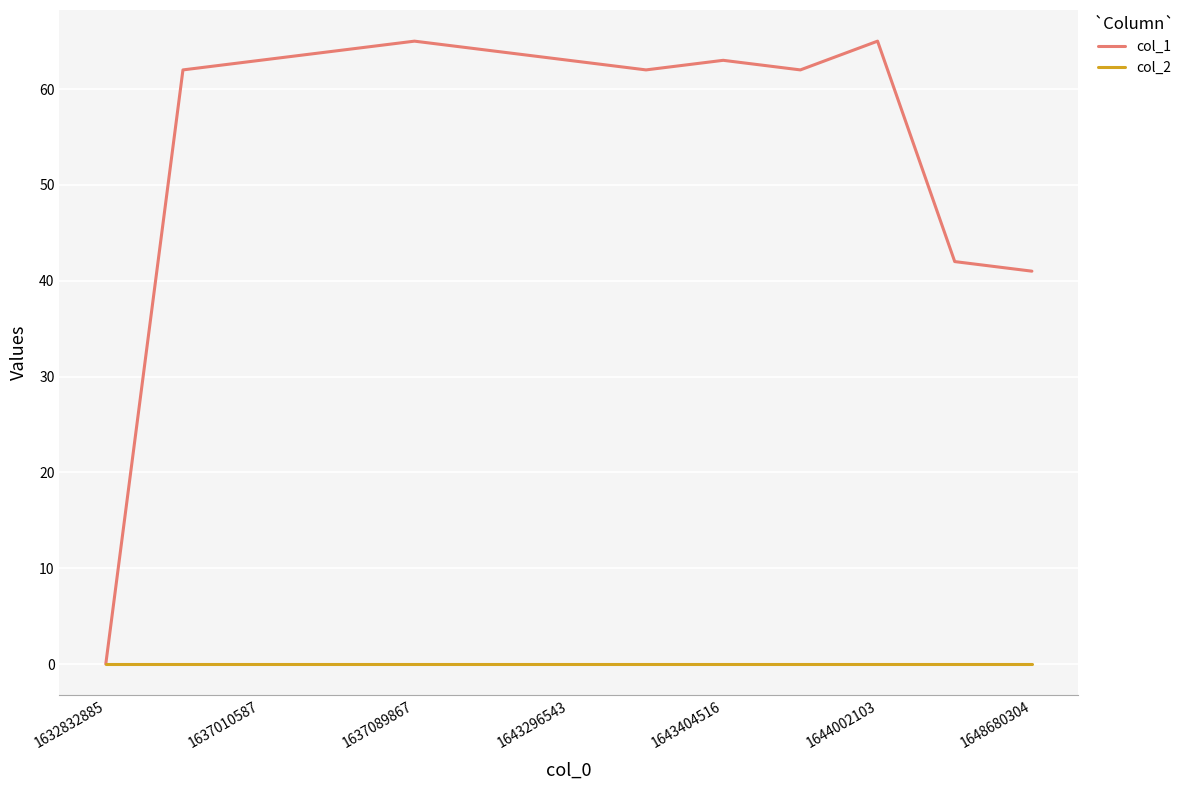

Which series has the largest range (max minus min)?

col_1